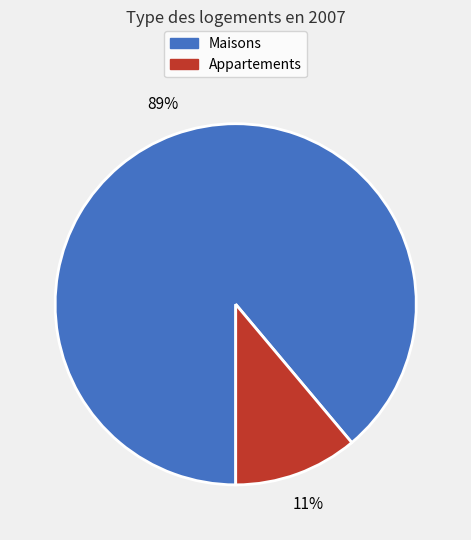

Does any single category account for the majority?

Yes